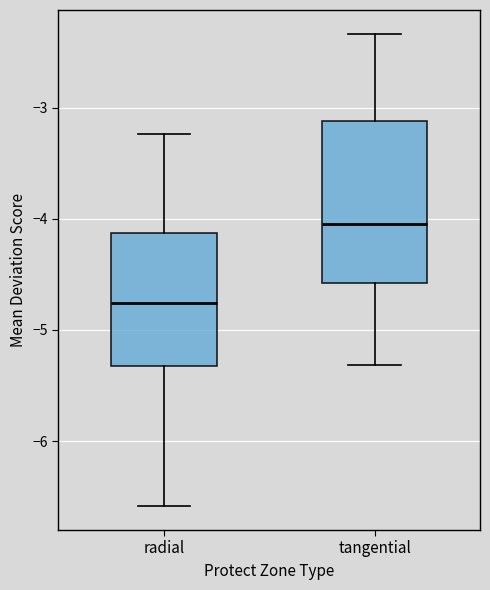

Reading left to right, read every box against the y-axis: the position of its median line, the range the box covers, and the ends of its whiskers. The values are not printed on the chart, so give them approximately, as read against the axis.

radial: median -4.8, box -5.3 to -4.1, whiskers -6.6 to -3.2
tangential: median -4.0, box -4.6 to -3.1, whiskers -5.3 to -2.3